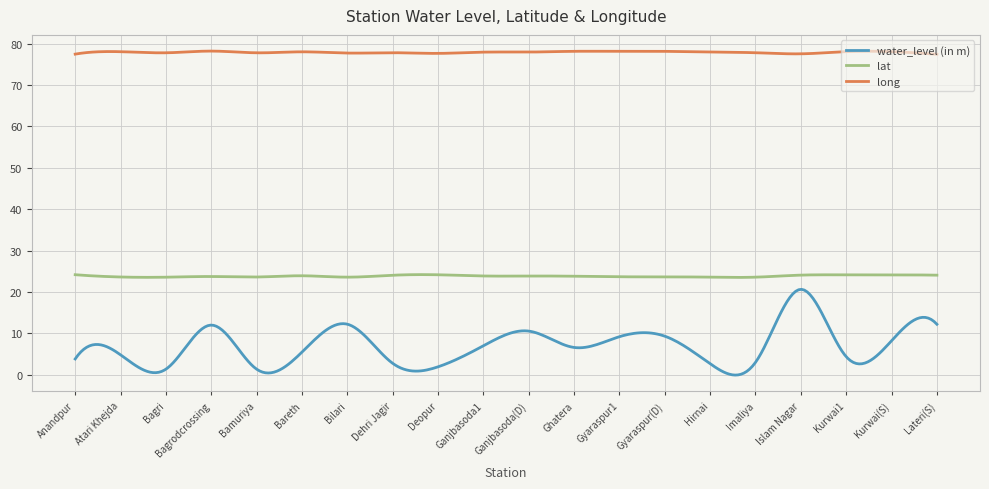

What is the minimum value for long?

77.4